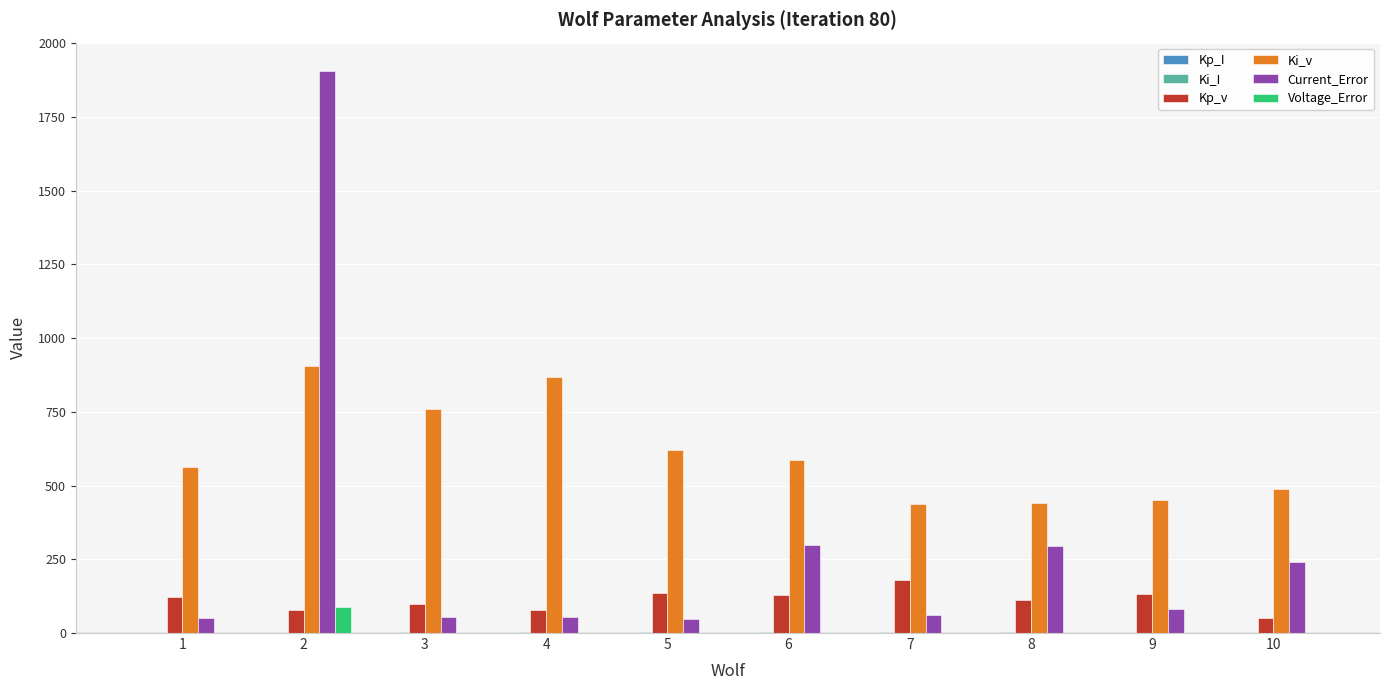

Between 3 and 8, which series saw the biggest shift?

Ki_v